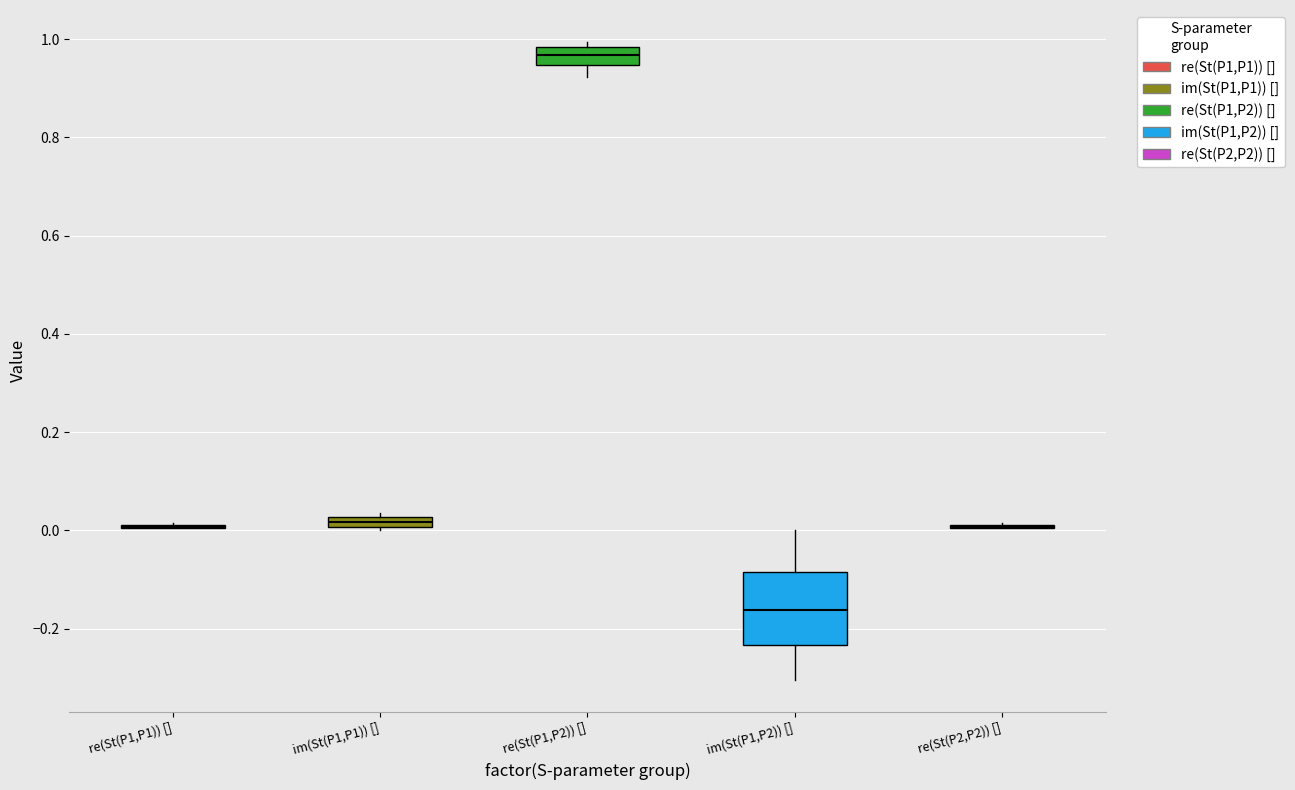

Where is the lower edge of the box for re(St(P1,P2)) [] on the y-axis? The values are not printed on the chart, so give them approximately, as read against the axis.

0.94